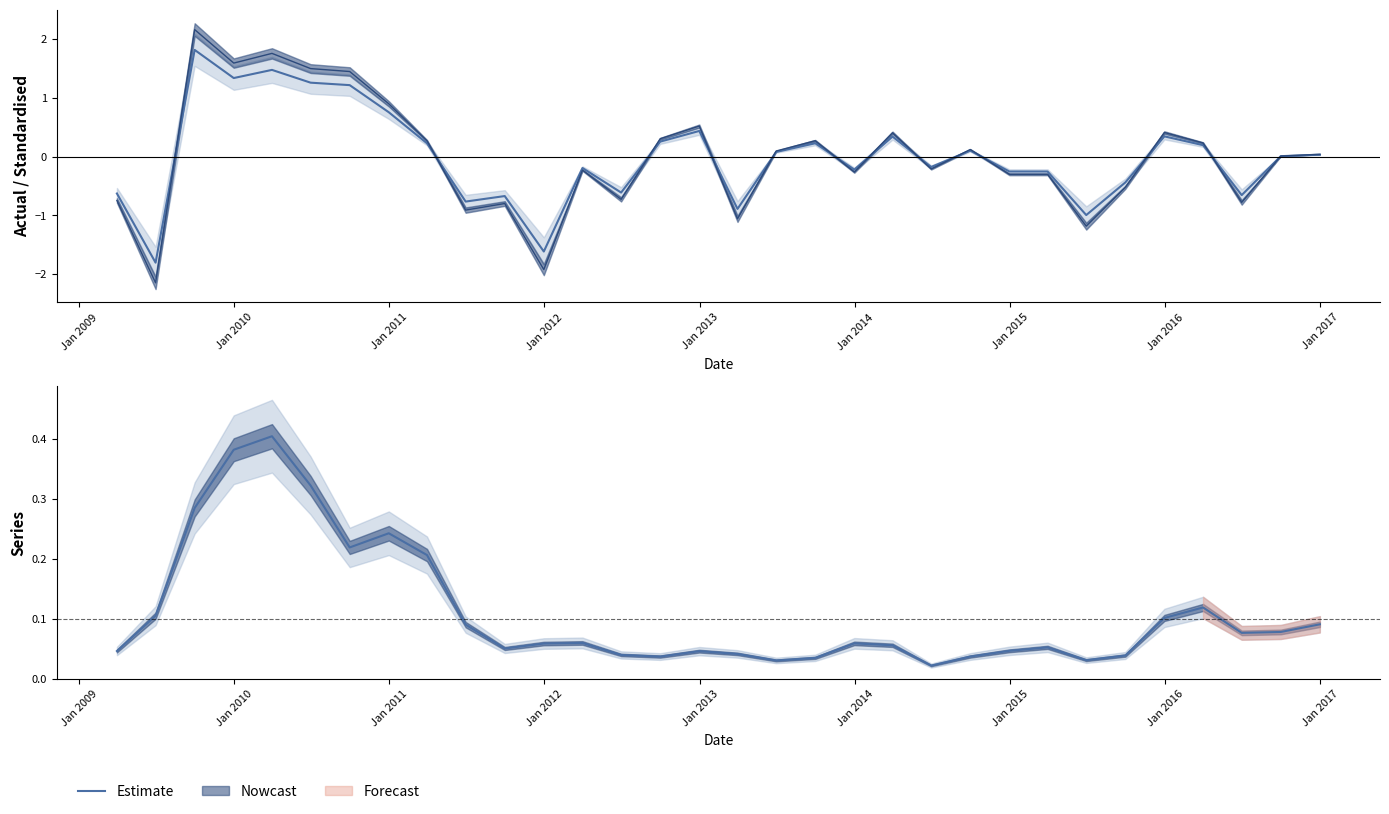

What is the sum of all values?

3.5